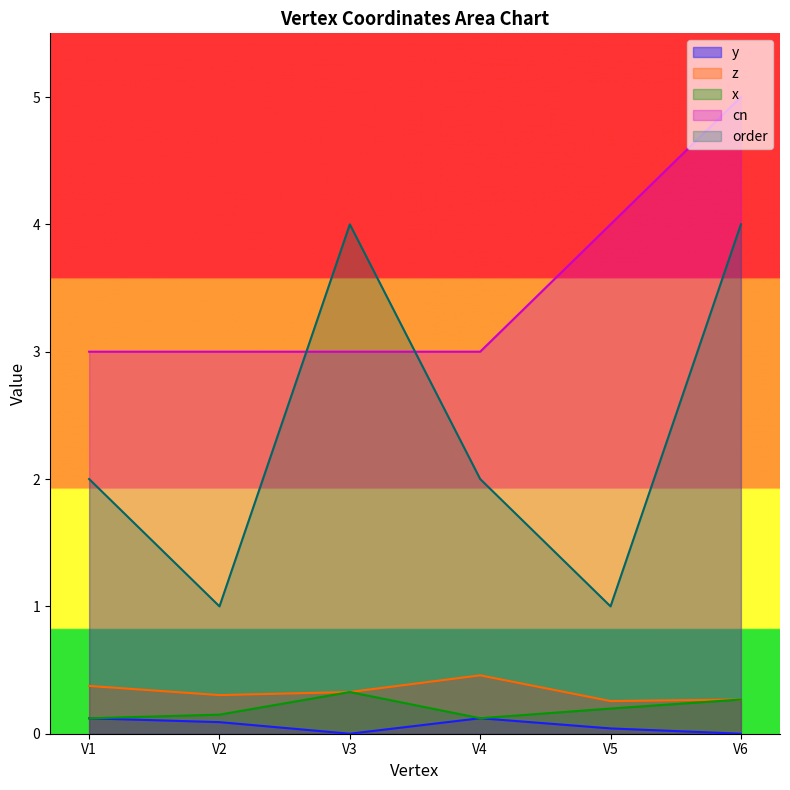

What is the difference between the cn values at V3 and V6?

2.0